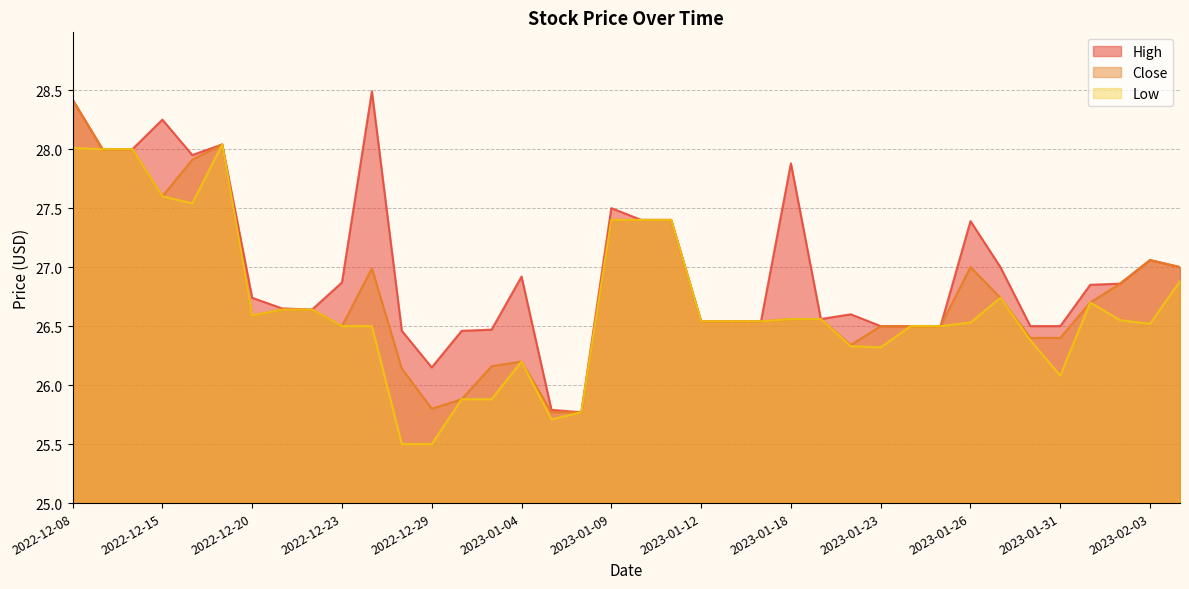

What is the difference between the maximum and second lowest values in the High series?

2.7